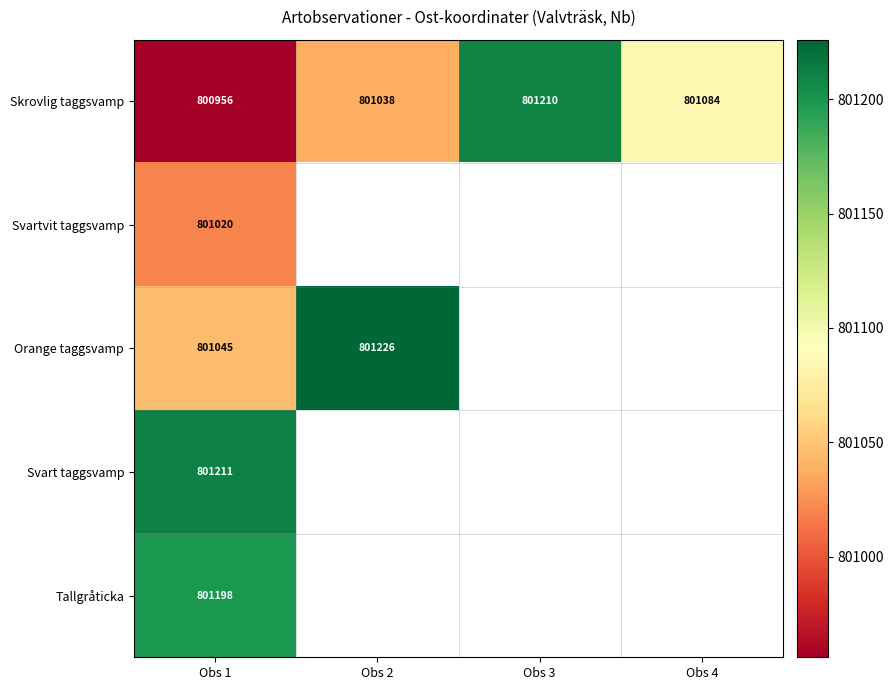

Which label corresponds to the largest value in the chart?

Obs 2